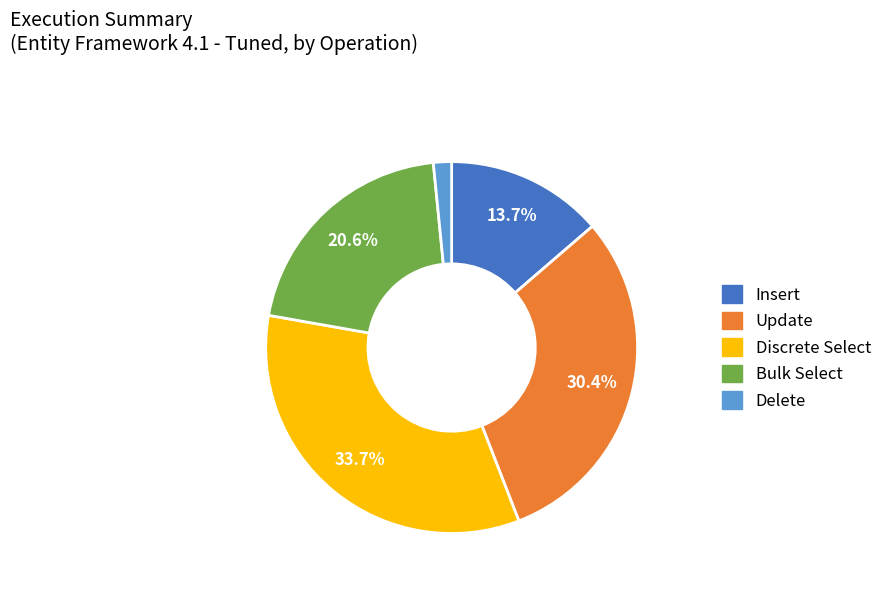

Does any single category account for the majority?

No